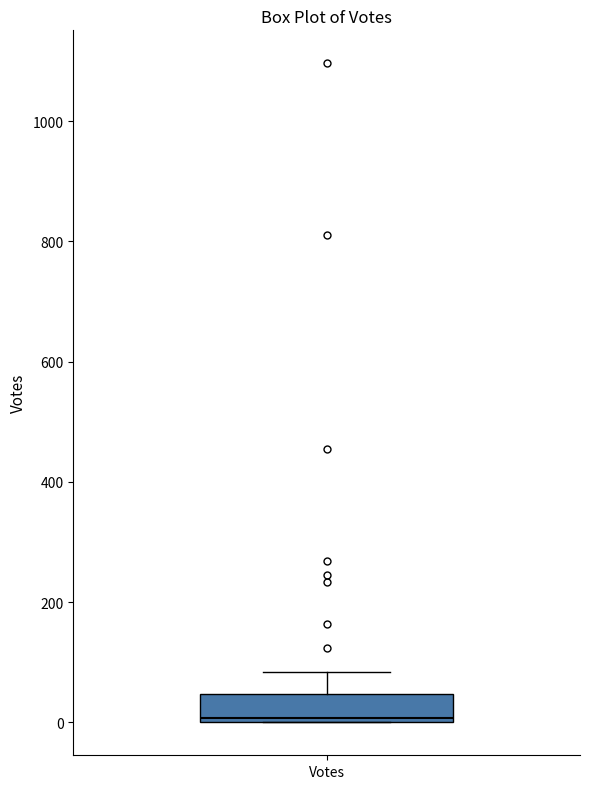

Where is the upper edge of the box for Votes on the y-axis? The values are not printed on the chart, so give them approximately, as read against the axis.

40